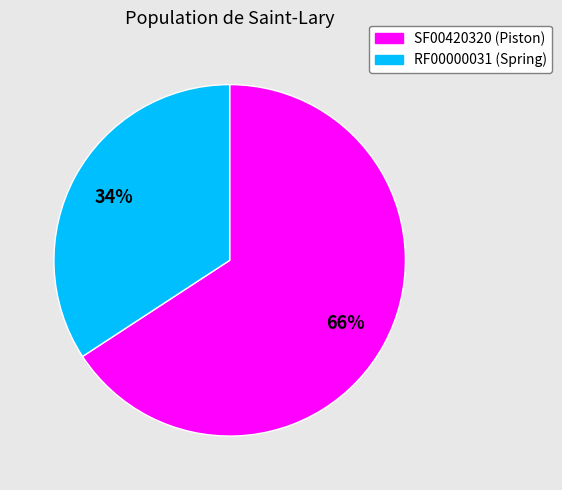

Count the number of slices in the pie.

2